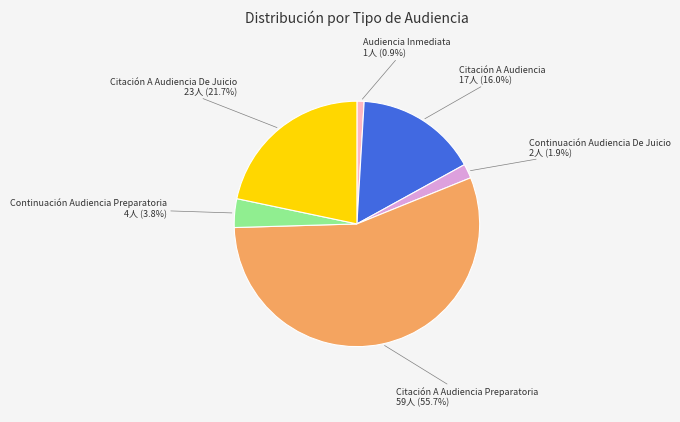

Approximately how many times larger is the value at Audiencia Inmediata 1人 (0.9%) compared to Continuación Audiencia De Juicio 2人 (1.9%)?

0.5